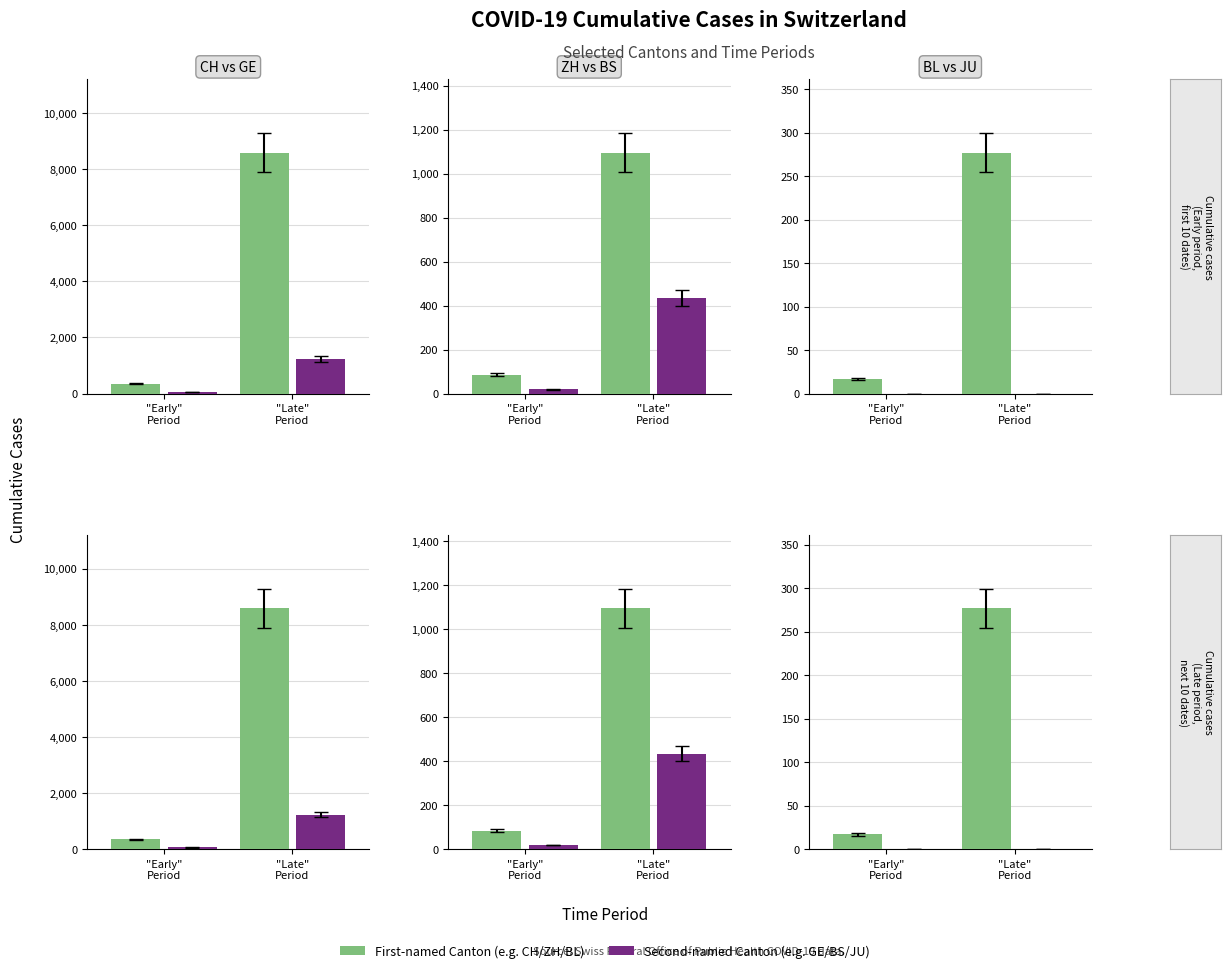

What is the total value across all series at "Late"
Period?

11634